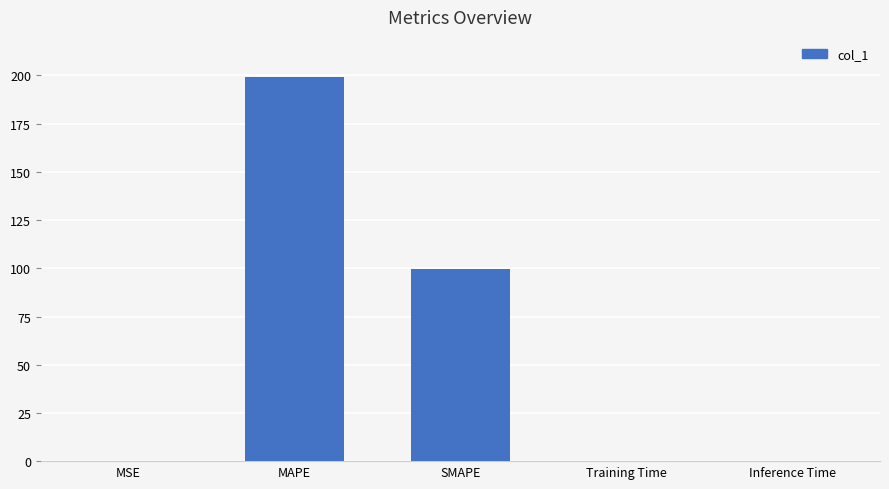

Between SMAPE and Training Time, which is larger?

SMAPE